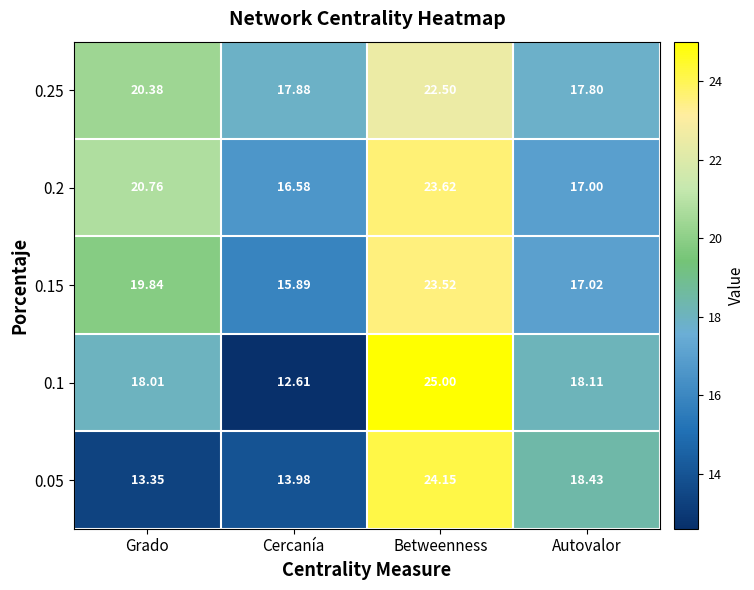

Which series has the largest total across all categories?

0.25